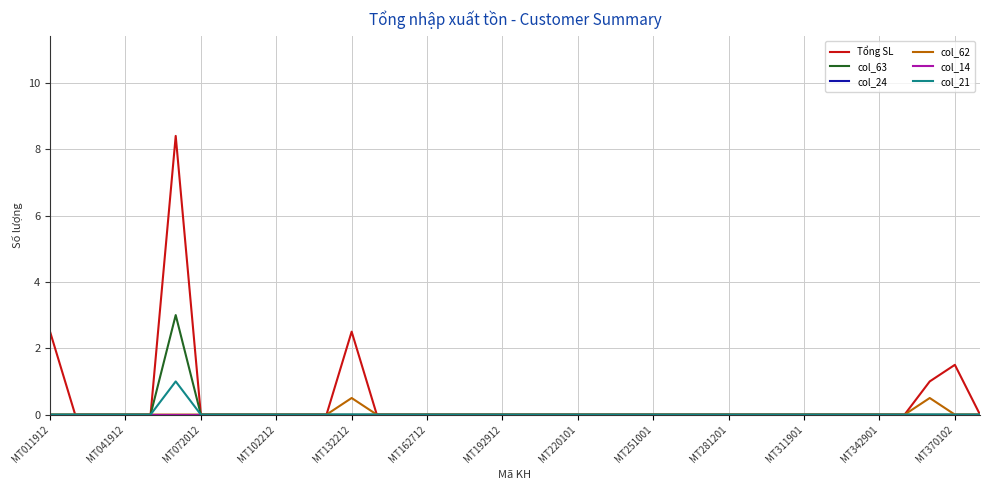

Does the chart have visible grid lines?

Yes